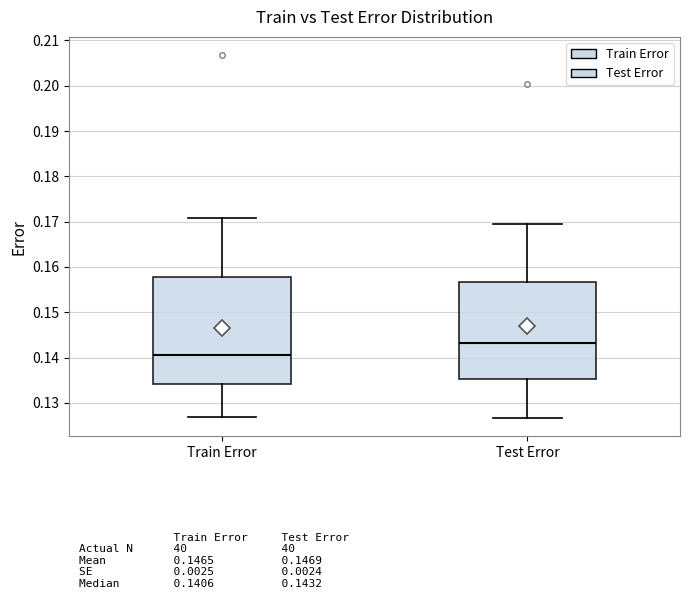

Where is the upper edge of the box for Train Error on the y-axis? The values are not printed on the chart, so give them approximately, as read against the axis.

0.158